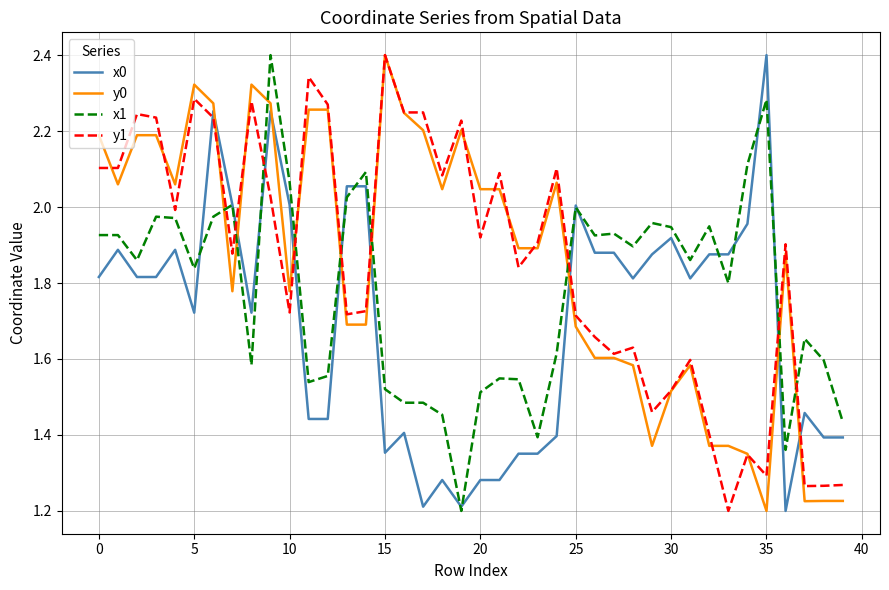

How many intersections are there between y1 and x0?

9